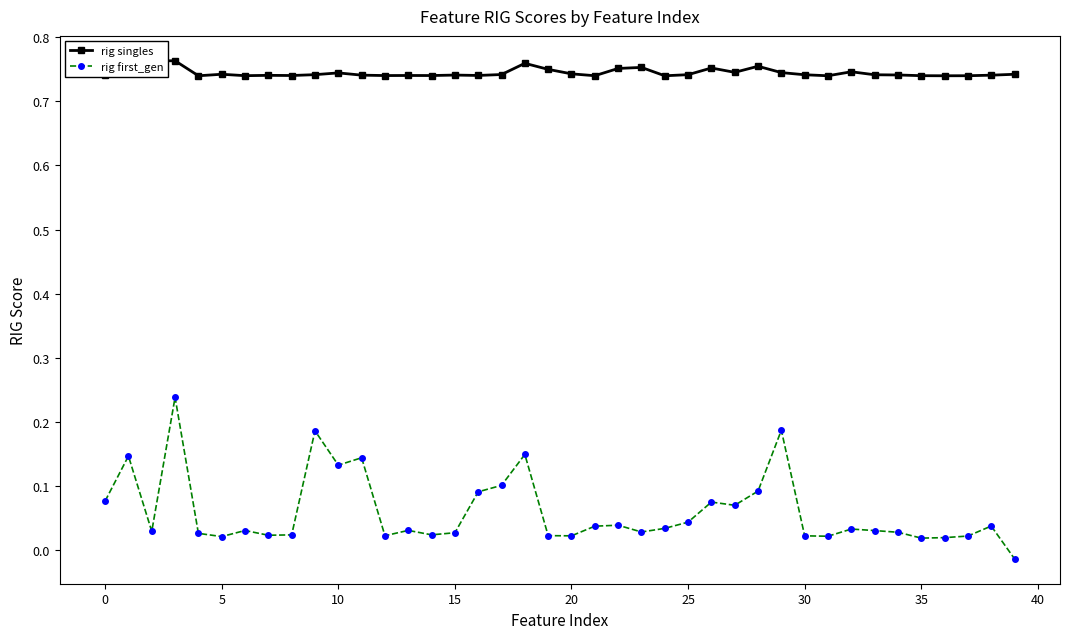

The rig first_gen series shows 0.0 at 0. True or false?

False